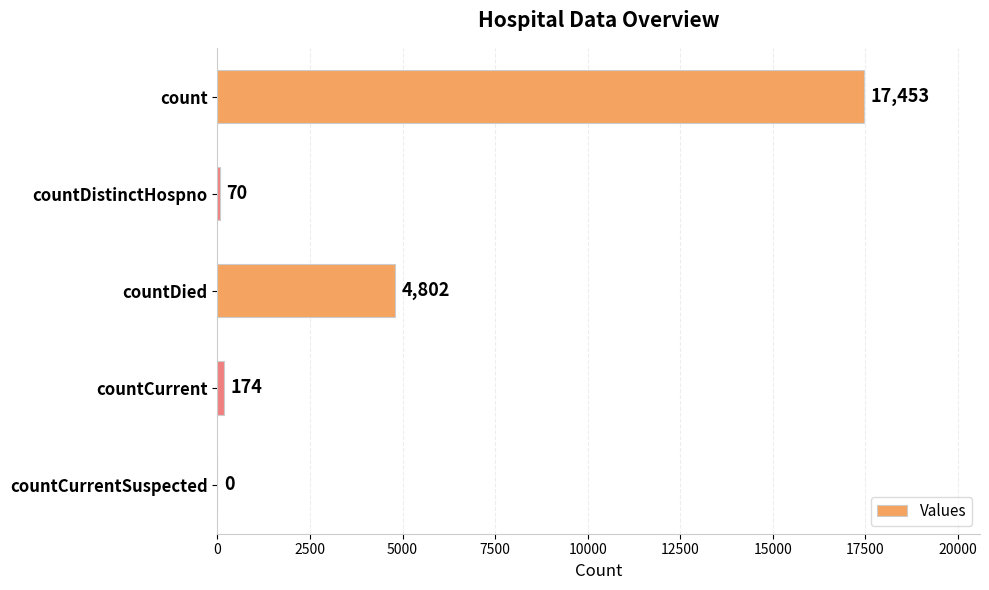

At which category does the chart reach its peak across all series?

count